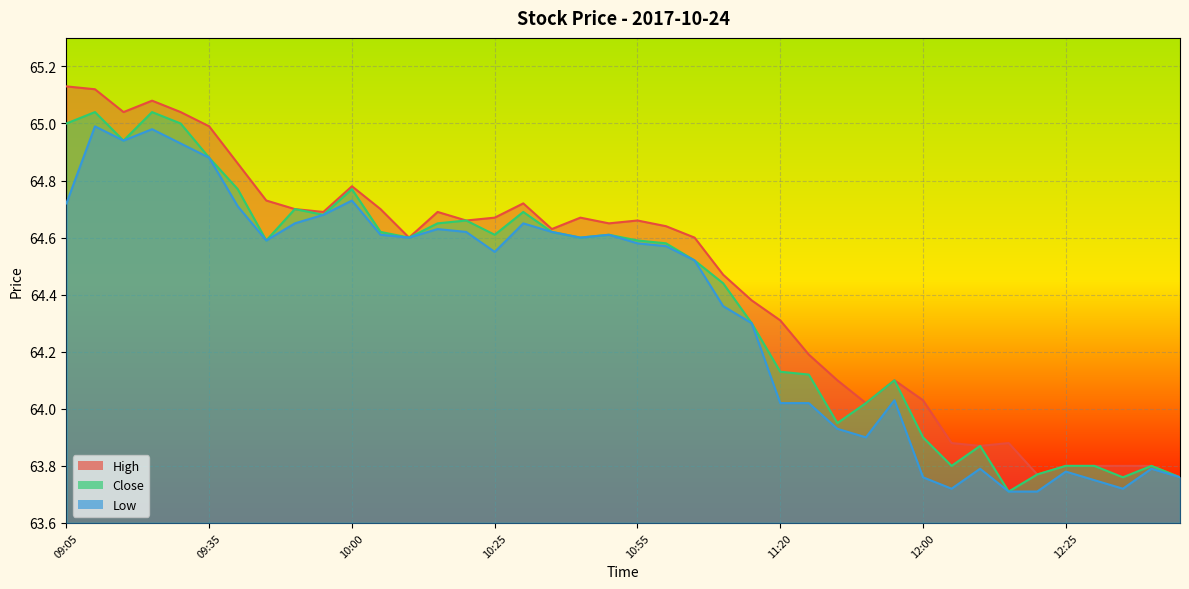

Reading left to right, extract all data points from this chart.

High: 65.1	65.1	65.0	65.1	65.0	65.0	64.9	64.7	64.7	64.7	64.8	64.7	64.6	64.7	64.7	64.7	64.7	64.6	64.7	64.7	64.7	64.6	64.6	64.5	64.4	64.3	64.2	64.1	64.0	64.1	64.0	63.9	63.9	63.9	63.8	63.8	63.8	63.8	63.8	63.8
Close: 65.0	65.0	64.9	65.0	65.0	64.9	64.8	64.6	64.7	64.7	64.8	64.6	64.6	64.7	64.7	64.6	64.7	64.6	64.6	64.6	64.6	64.6	64.5	64.4	64.3	64.1	64.1	64.0	64.0	64.1	63.9	63.8	63.9	63.7	63.8	63.8	63.8	63.8	63.8	63.8
Low: 64.7	65.0	64.9	65.0	64.9	64.9	64.7	64.6	64.7	64.7	64.7	64.6	64.6	64.6	64.6	64.5	64.7	64.6	64.6	64.6	64.6	64.6	64.5	64.4	64.3	64.0	64.0	63.9	63.9	64.0	63.8	63.7	63.8	63.7	63.7	63.8	63.8	63.7	63.8	63.8